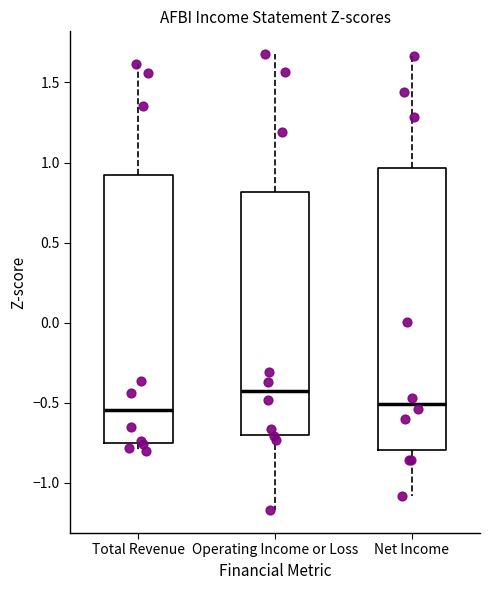

Where is the upper edge of the box for Net Income on the y-axis? The values are not printed on the chart, so give them approximately, as read against the axis.

0.95